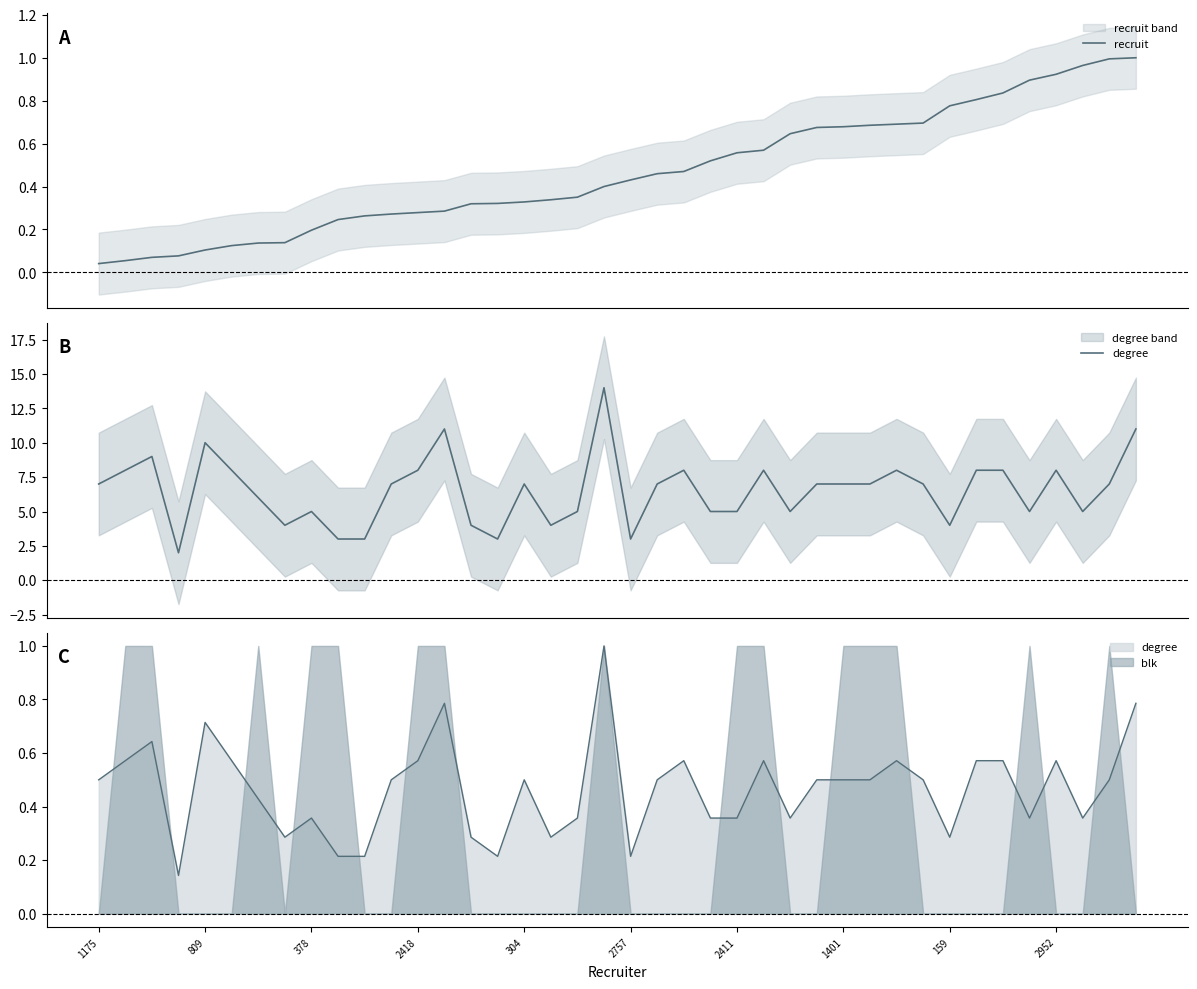

What position from the right is 2952?

4